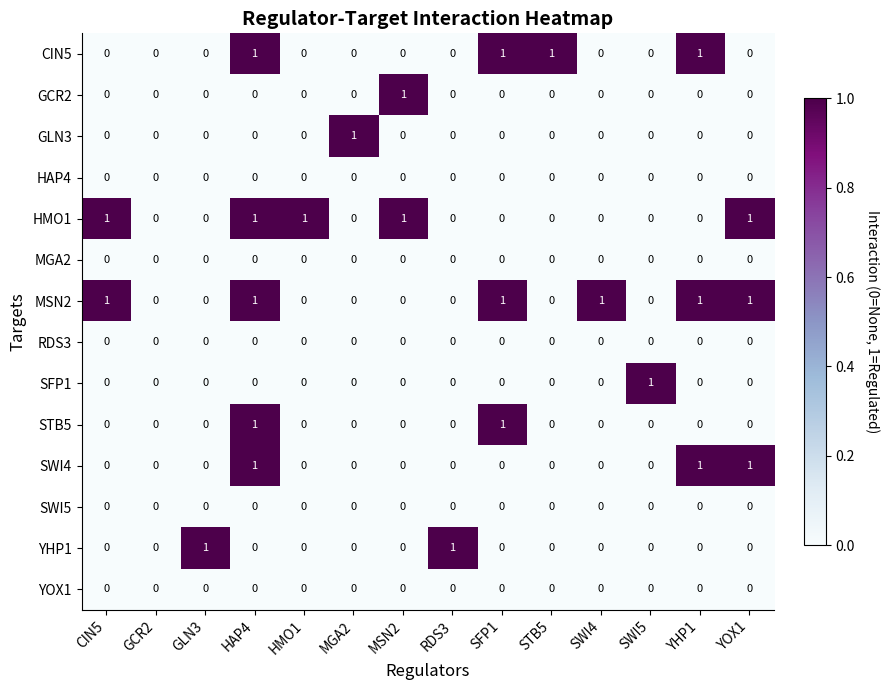

What is the sum of all HMO1 values?

5